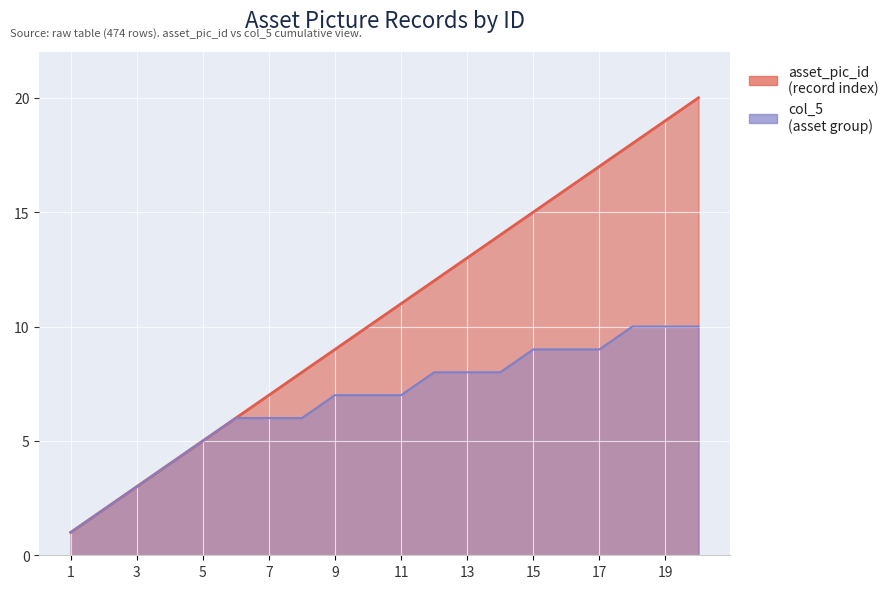

How many lines are shown in the chart?

2